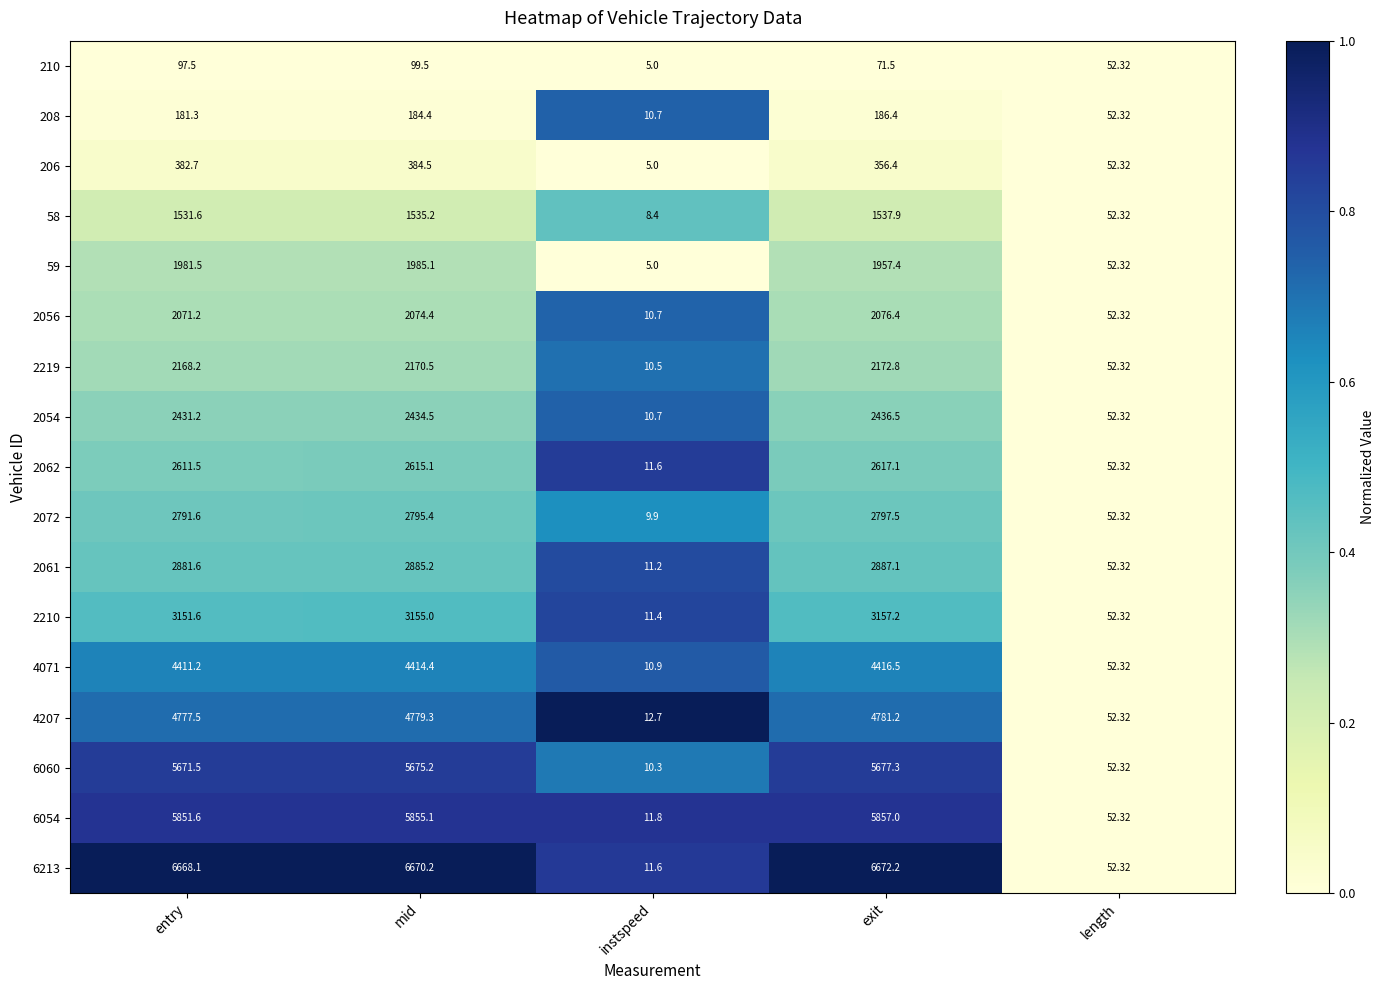

Which series has the largest range (max minus min)?

6213